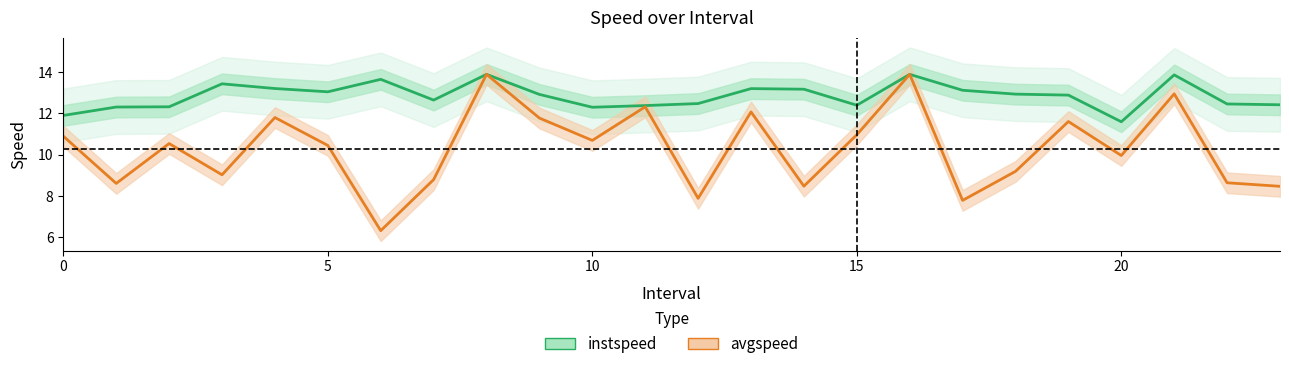

List the series in order of their peak value, highest first.

instspeed, avgspeed